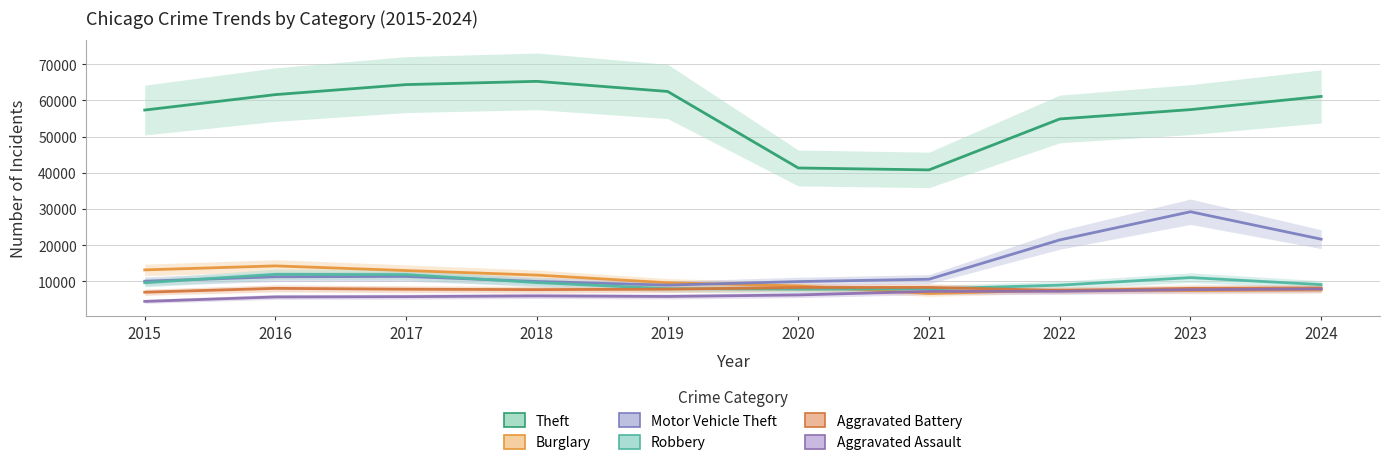

Is it true that Aggravated Battery equals 3293 at 2020?

False